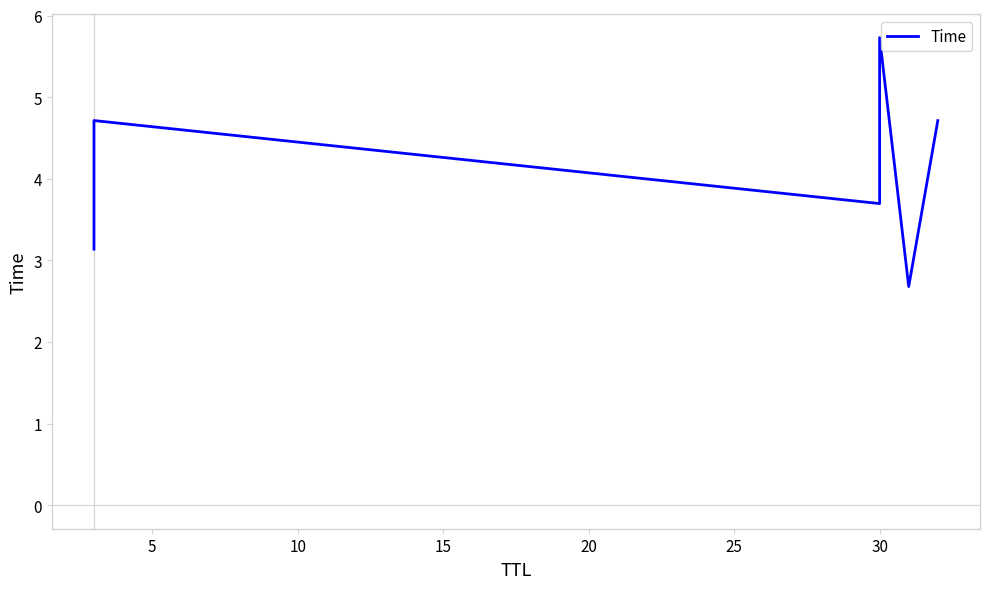

How many data points are above 4?

3